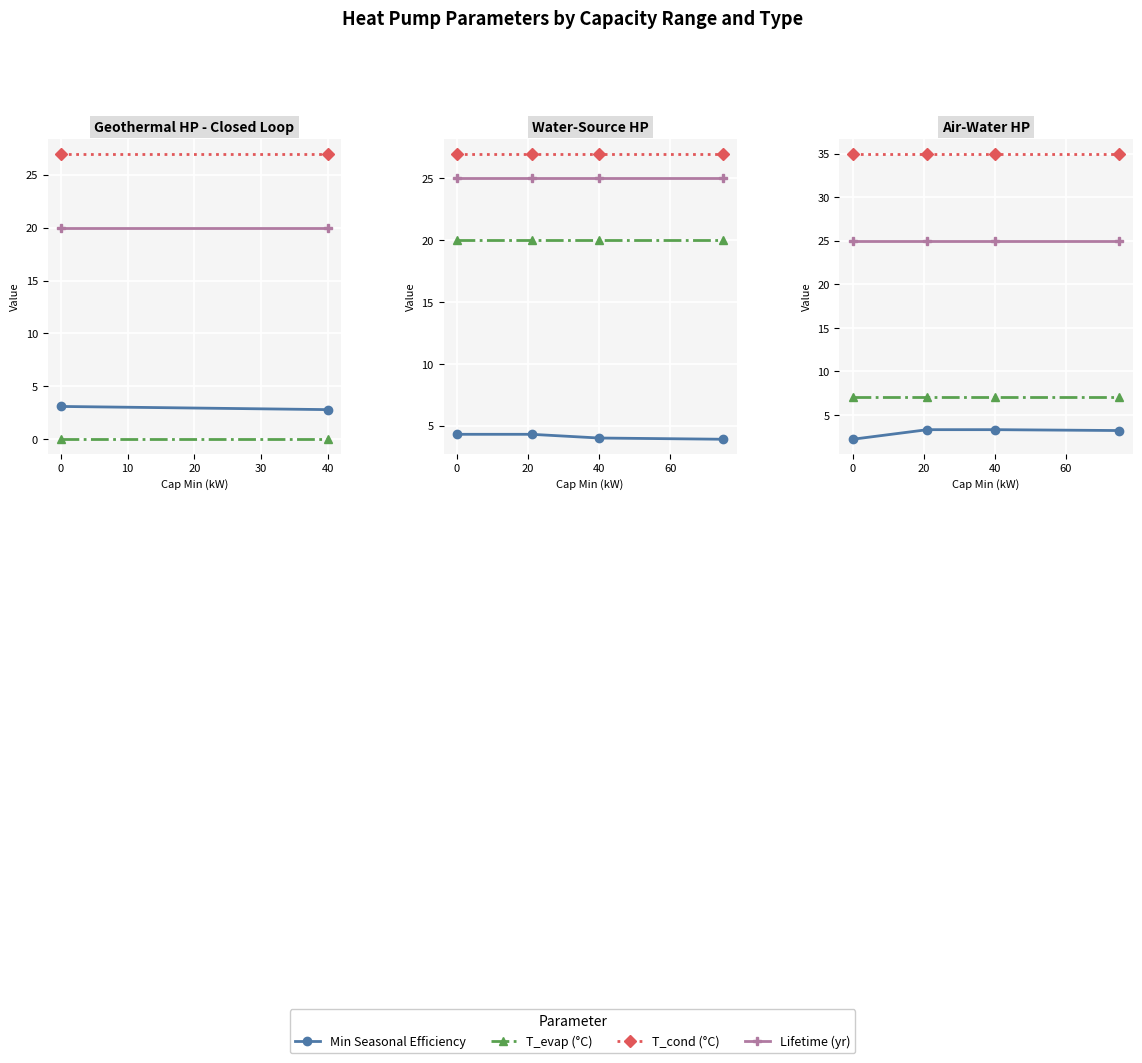

The Lifetime (yr) series shows 34.8 at 0. True or false?

False